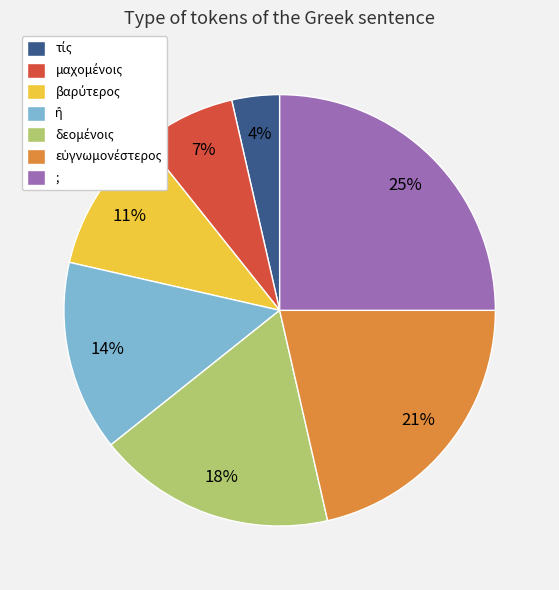

Is it true that ; is 38% of the pie?

False